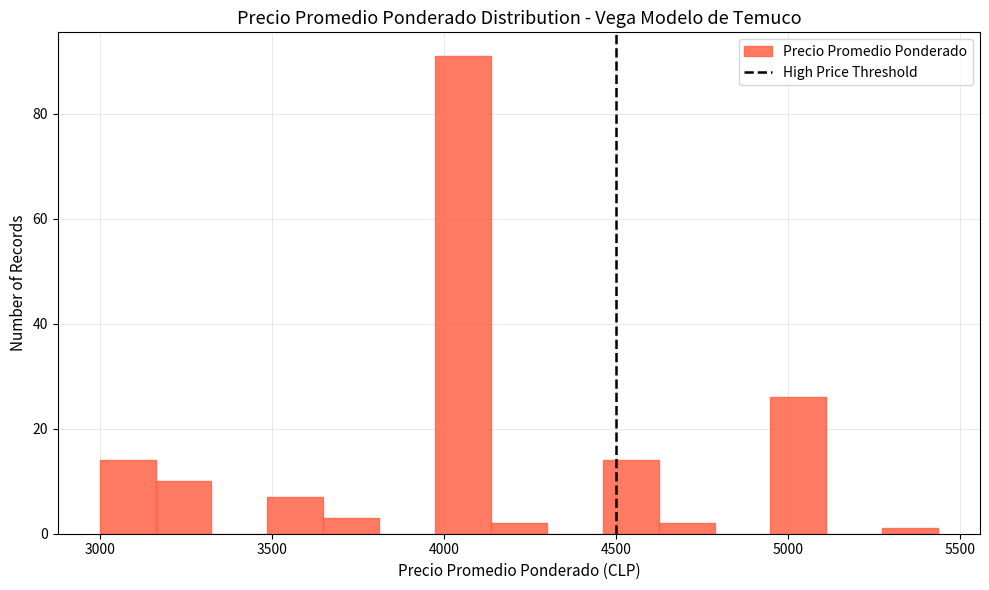

Read against the x-axis, roughly where is the centre of the tallest bar?

4050